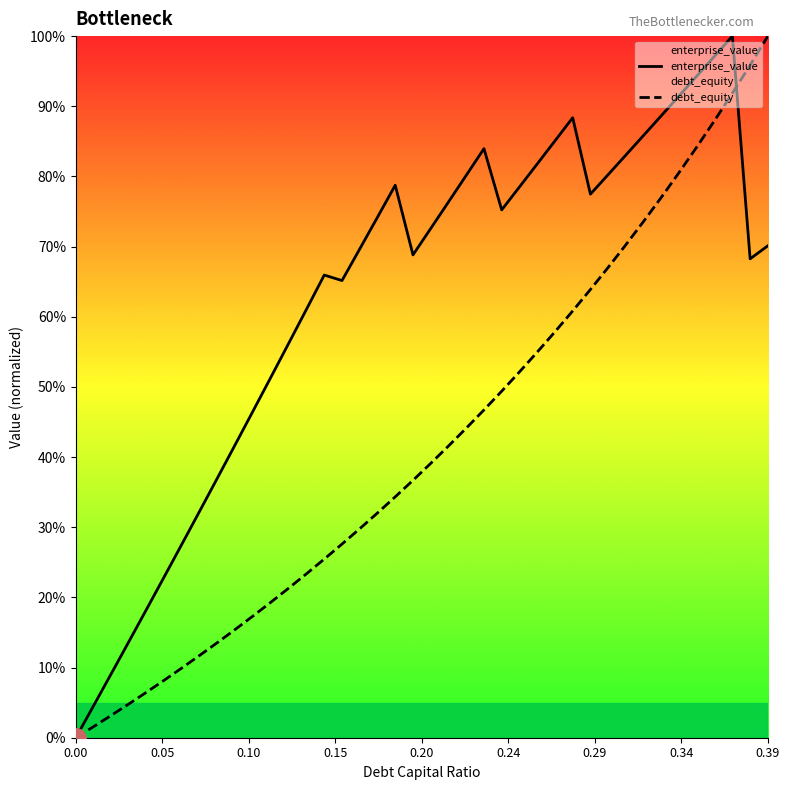

What is the difference between the second highest and second lowest values in the debt_equity series?

0.9